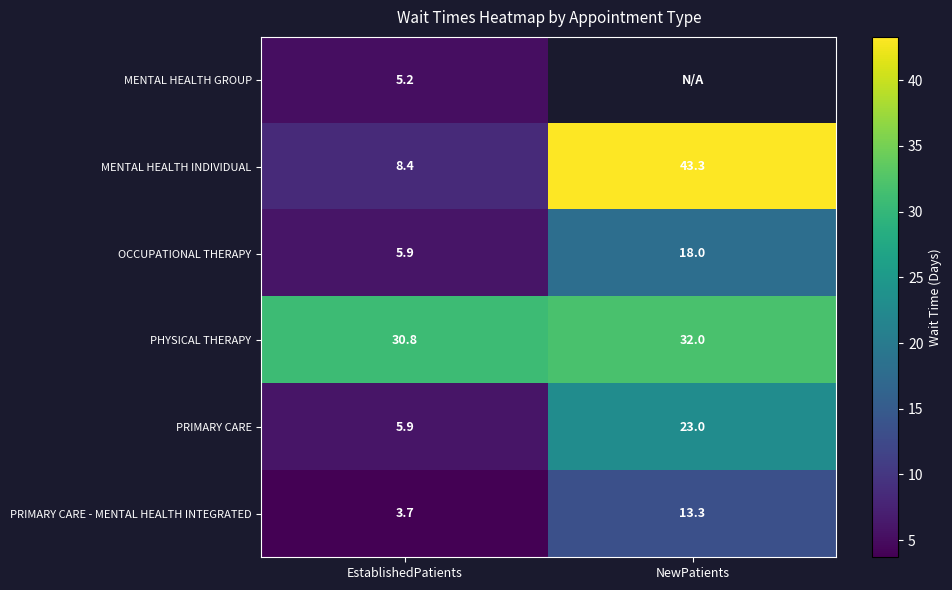

What is the difference between the highest and lowest values at EstablishedPatients?

27.1